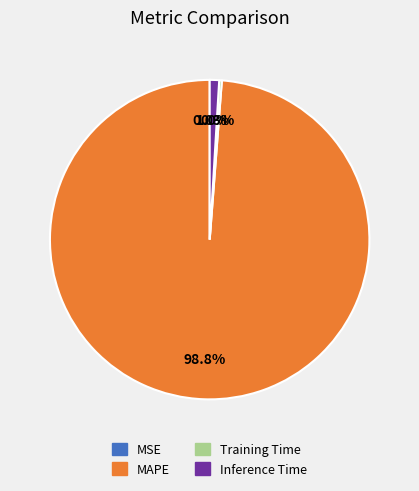

Do MAPE and Inference Time together represent more than half of the pie?

Yes